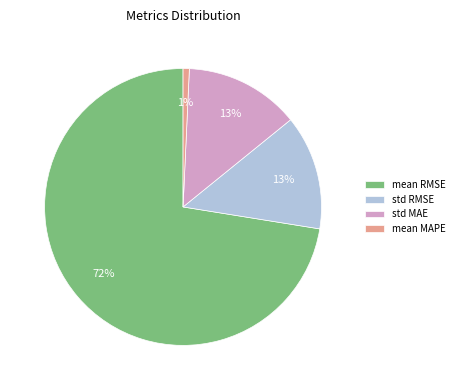

To the nearest percent, what is the difference between the largest and smallest slice percentages?

72%